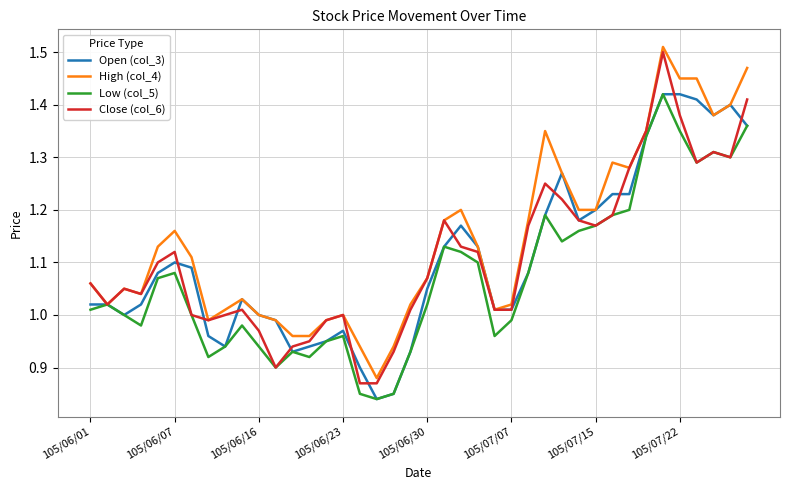

Which series has the largest total across all categories?

High (col_4)